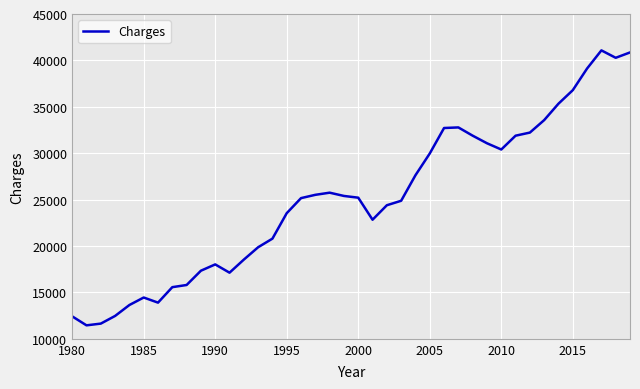

What is the minimum value shown in the chart?

11451